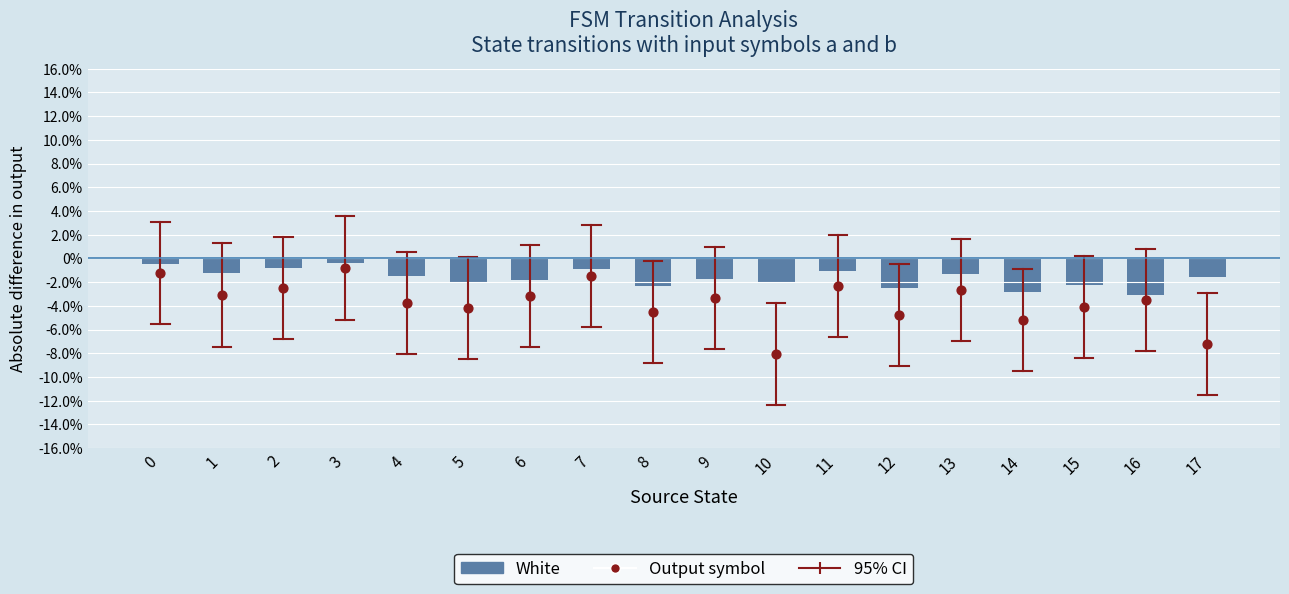

Is the value of Output symbol at 16 greater than the value of White (source→dest) at 17?

No